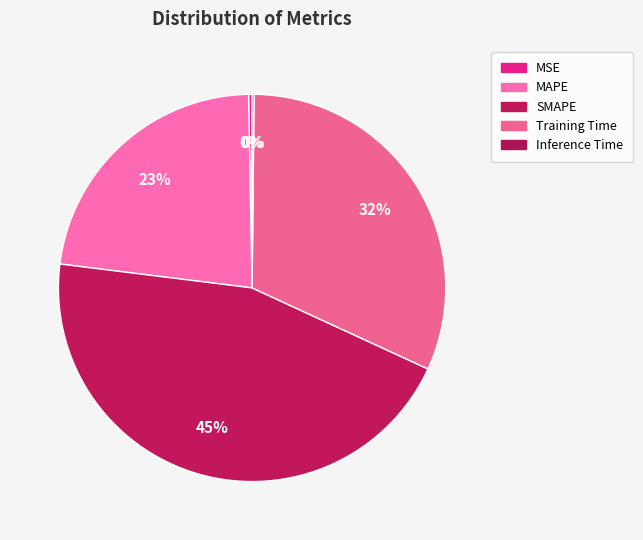

Is it true that Inference Time is 0% of the pie?

True